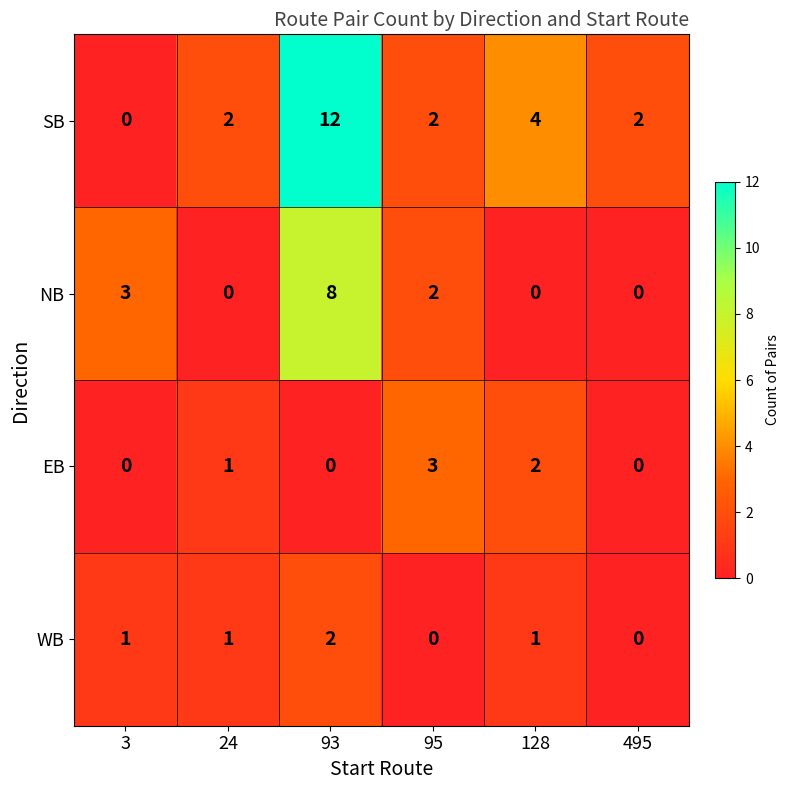

What is the maximum value for NB?

8